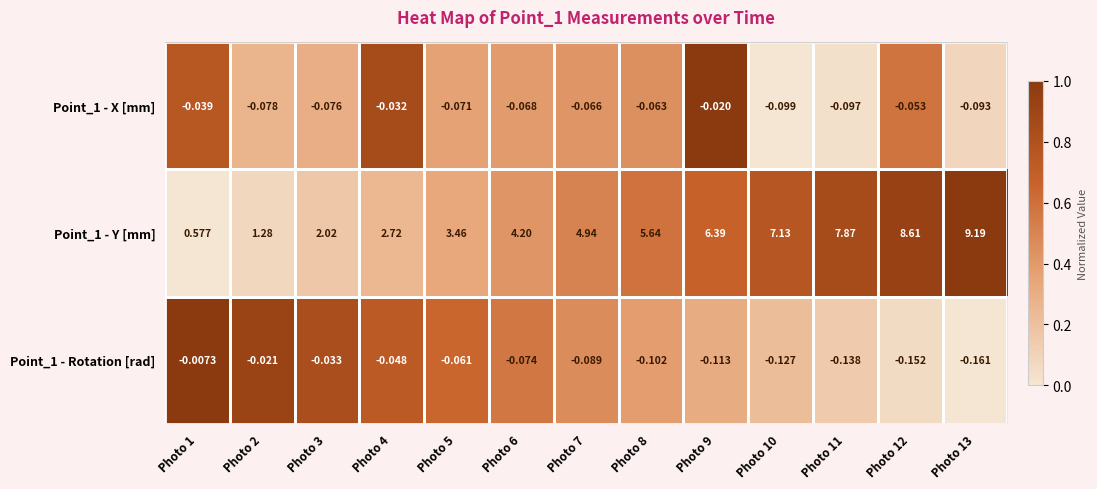

Which series has the largest total across all categories?

Point_1 - Y [mm]